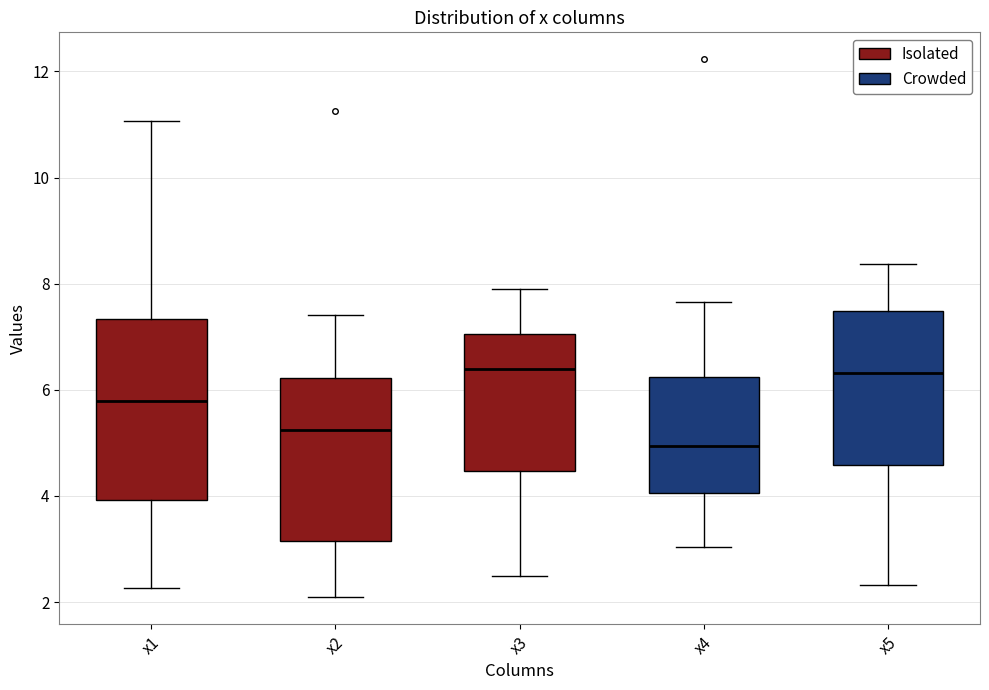

Which box's median line is the lowest?

x4